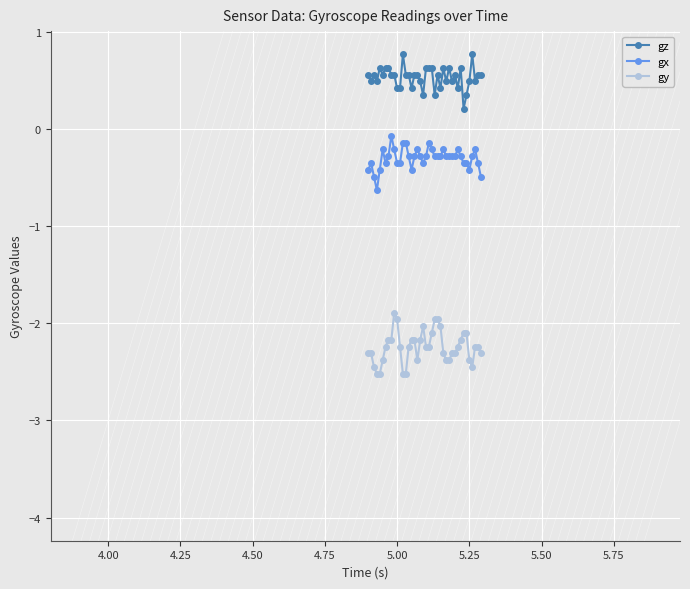

How many distinct data groups are displayed?

3